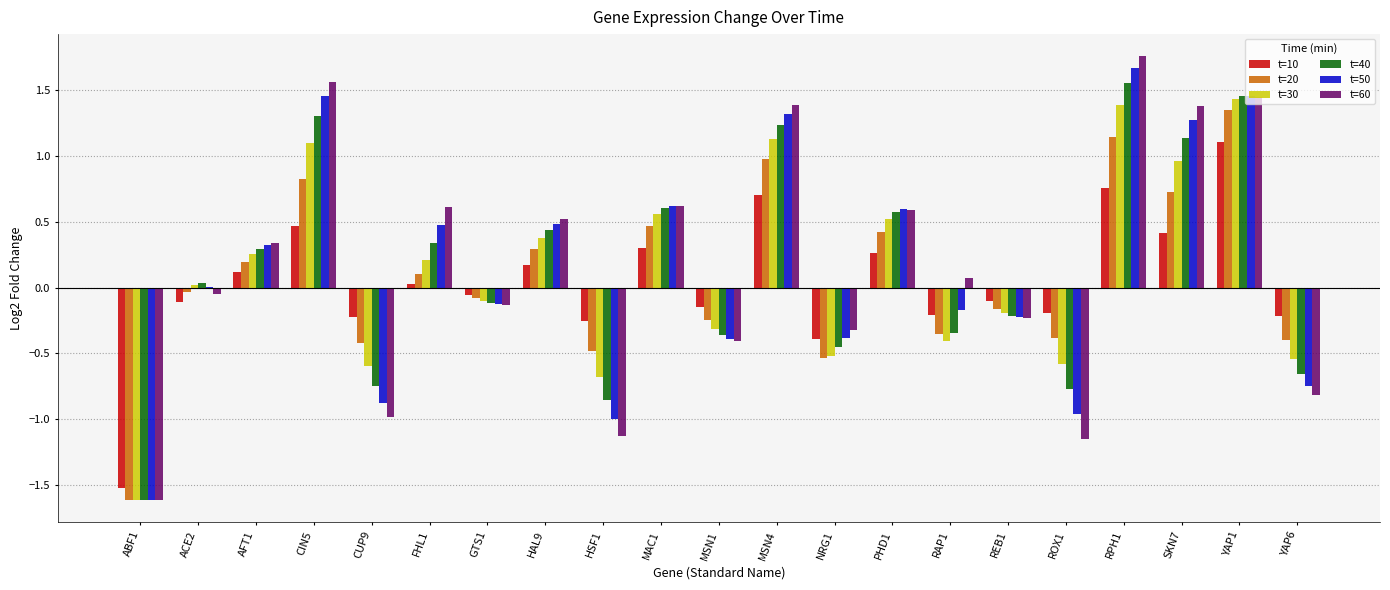

Are the bars horizontal?

No